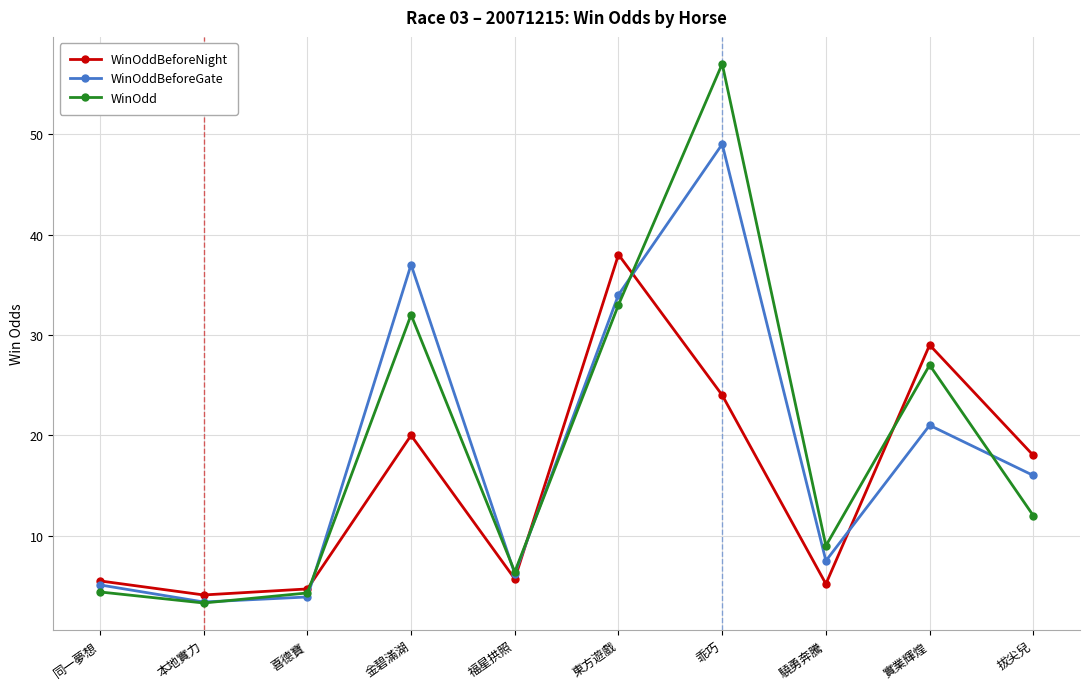

Is the value of WinOddBeforeNight at 金碧滿湖 greater than the value of WinOdd at 福星拱照?

Yes